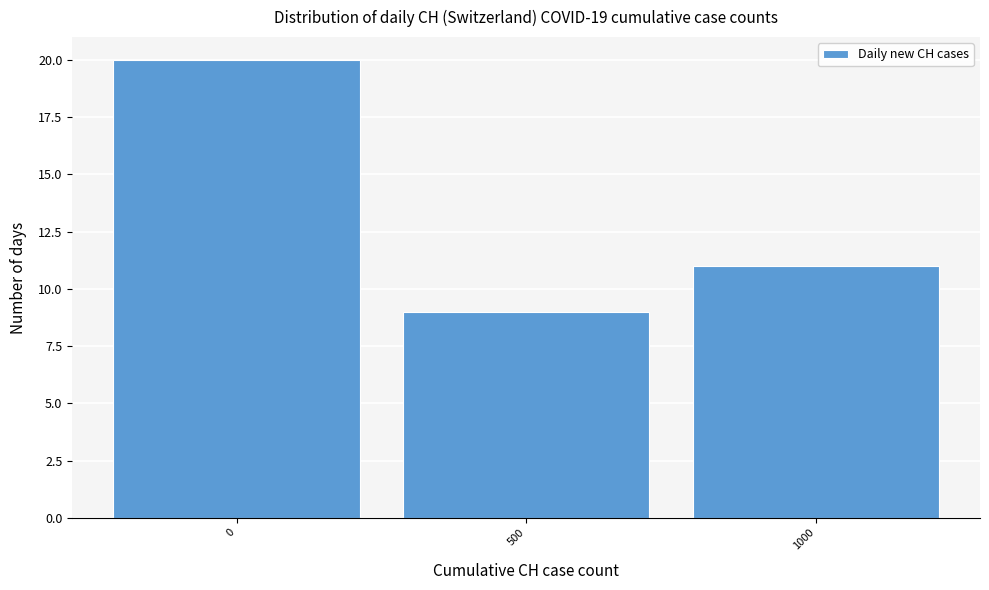

Reading left to right, list all the values displayed in this chart.

0=20	500=9	1000=11